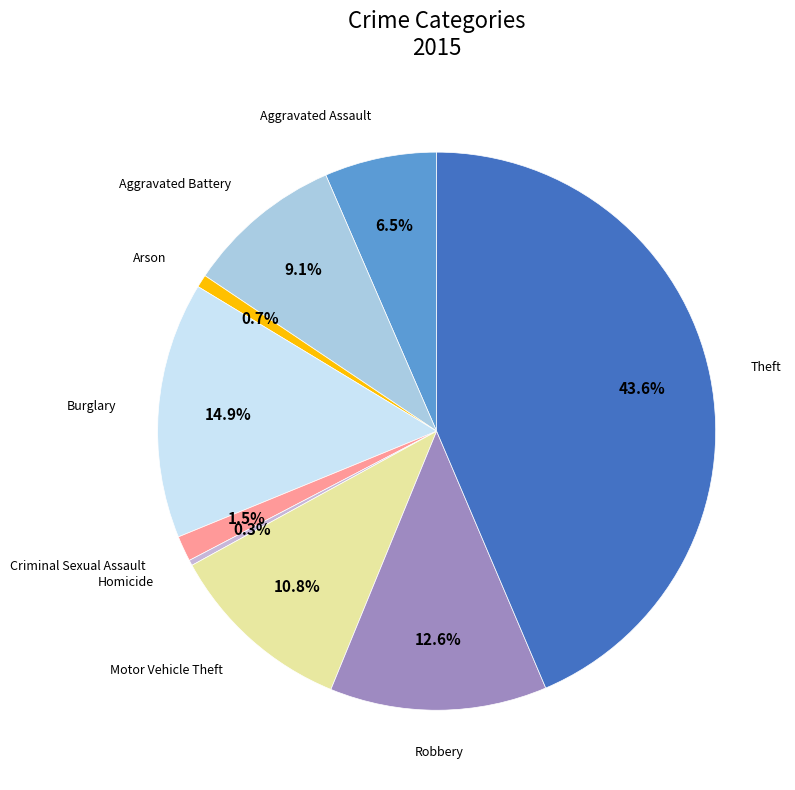

How many slices are in this pie chart?

9